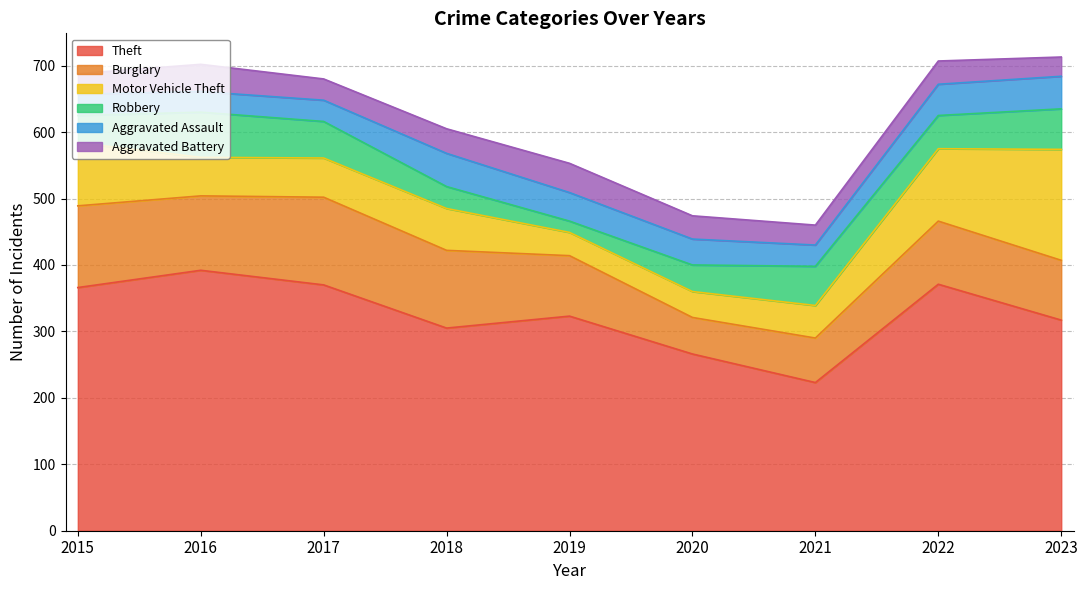

What is the total value across all series at 2016?

702